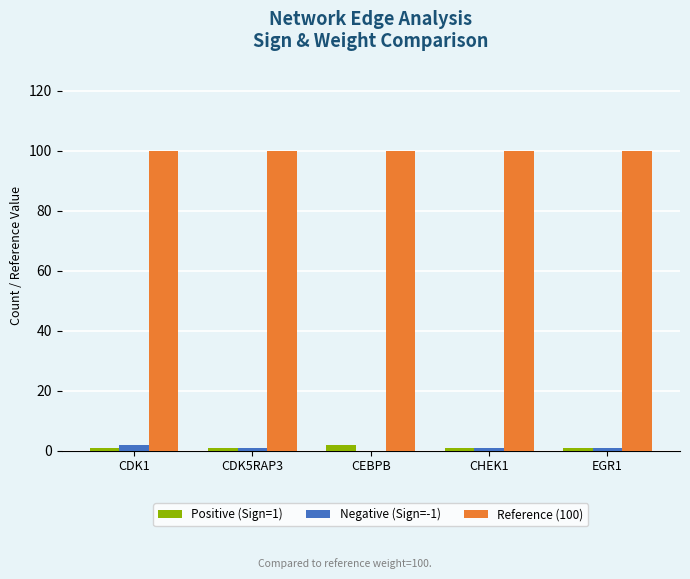

Is the value of Positive (Sign=1) at CEBPB greater than the value of Reference (100) at CHEK1?

No